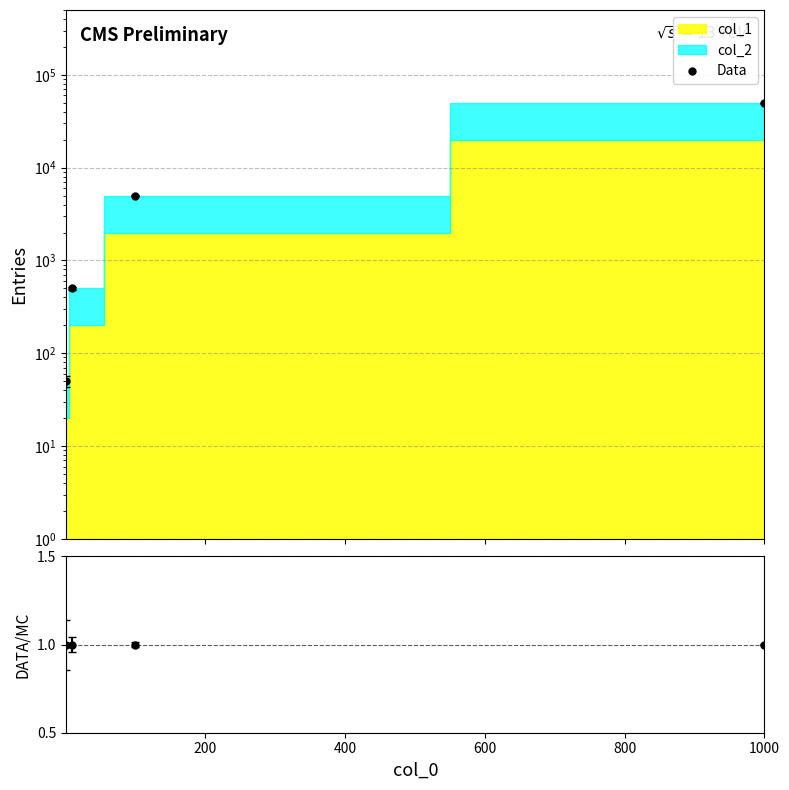

Reading left to right, extract all data points from this chart.

Data: 50	500	5000	50000
DATA/MC: 1	1	1	1